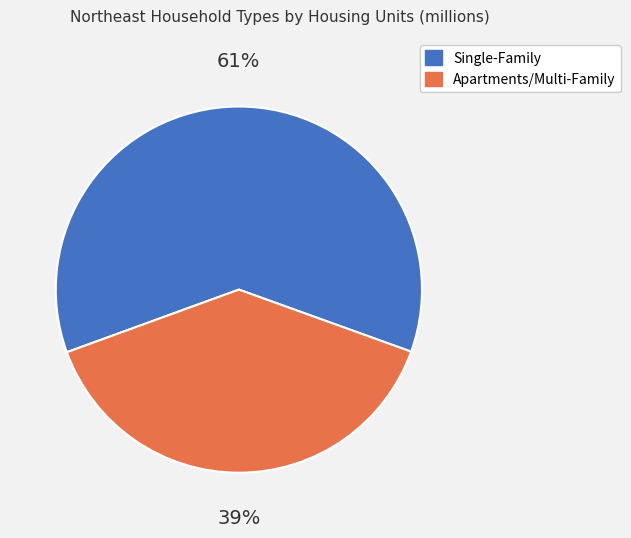

True or false: Single-Family accounts for 61% of the total.

True